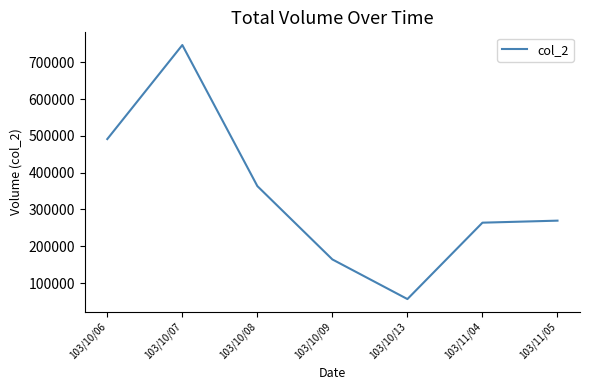

Reading left to right, extract all data points from this chart.

491240	746790	363440	164110	56400	264010	269520